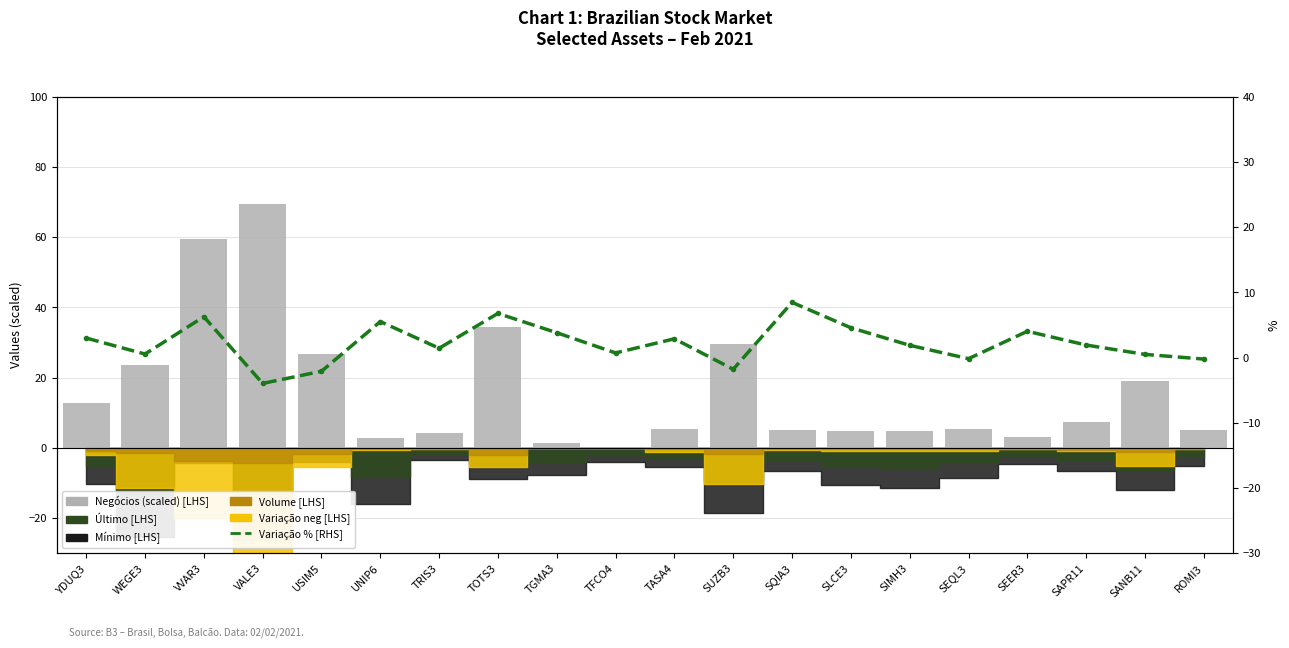

What is the label of the 10th bar from the right?

TASA4